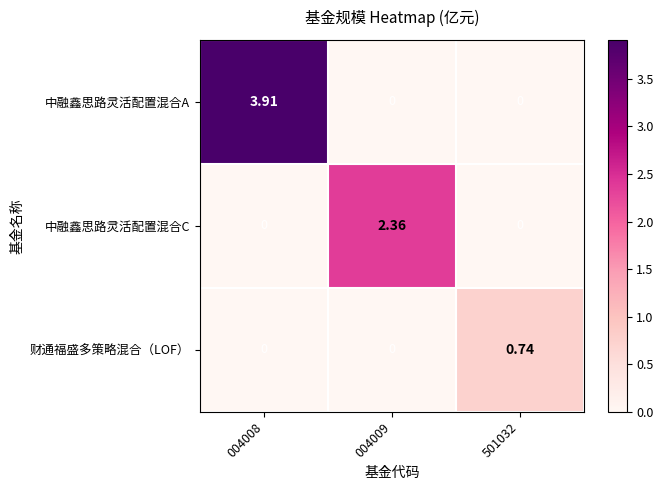

List the series in order of their peak value, highest first.

中融鑫思路灵活配置混合A, 中融鑫思路灵活配置混合C, 财通福盛多策略混合（LOF）